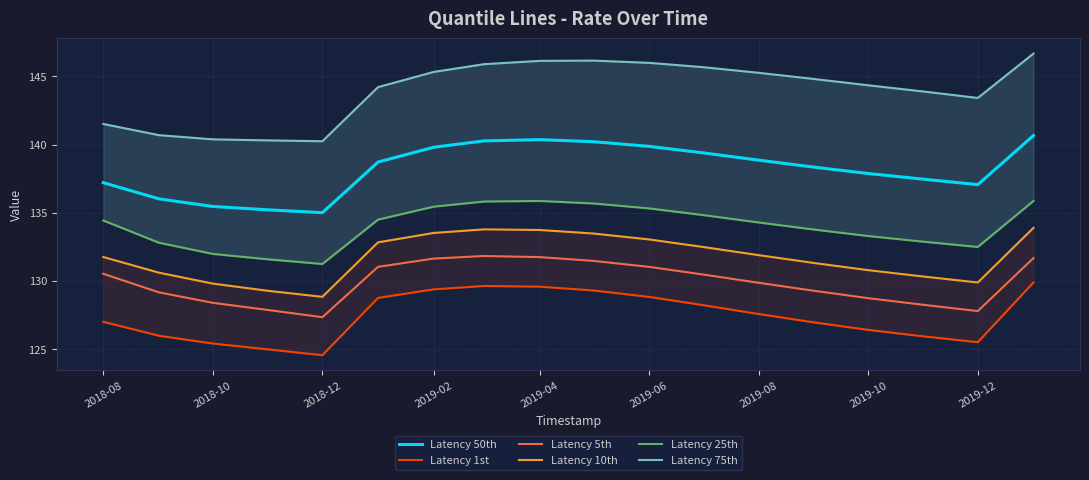

True or false: Latency 5th and Latency 25th intersect in this chart.

False